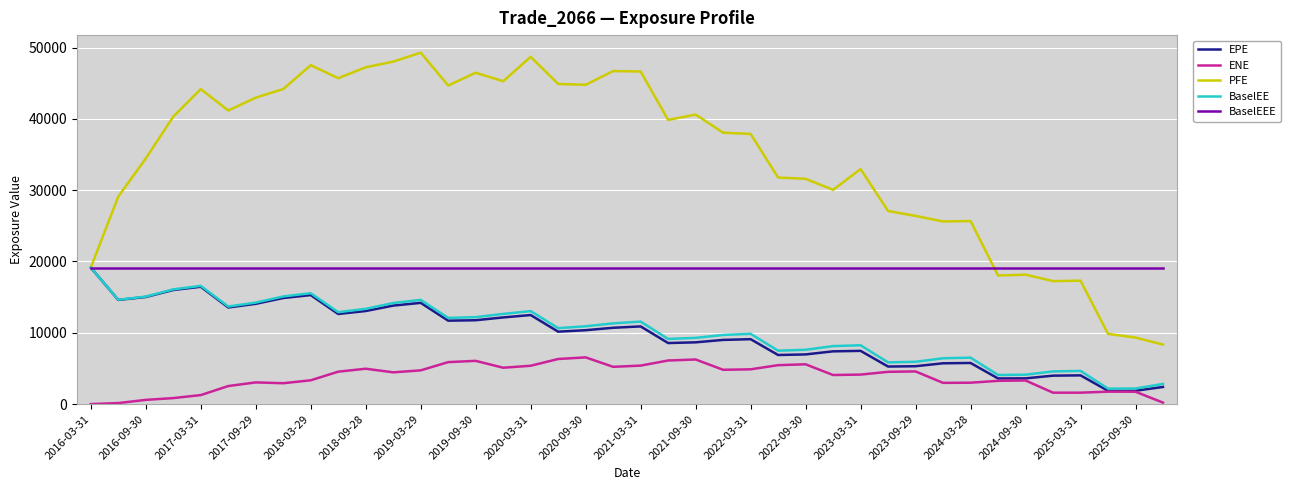

Which series has the widest spread of values?

PFE